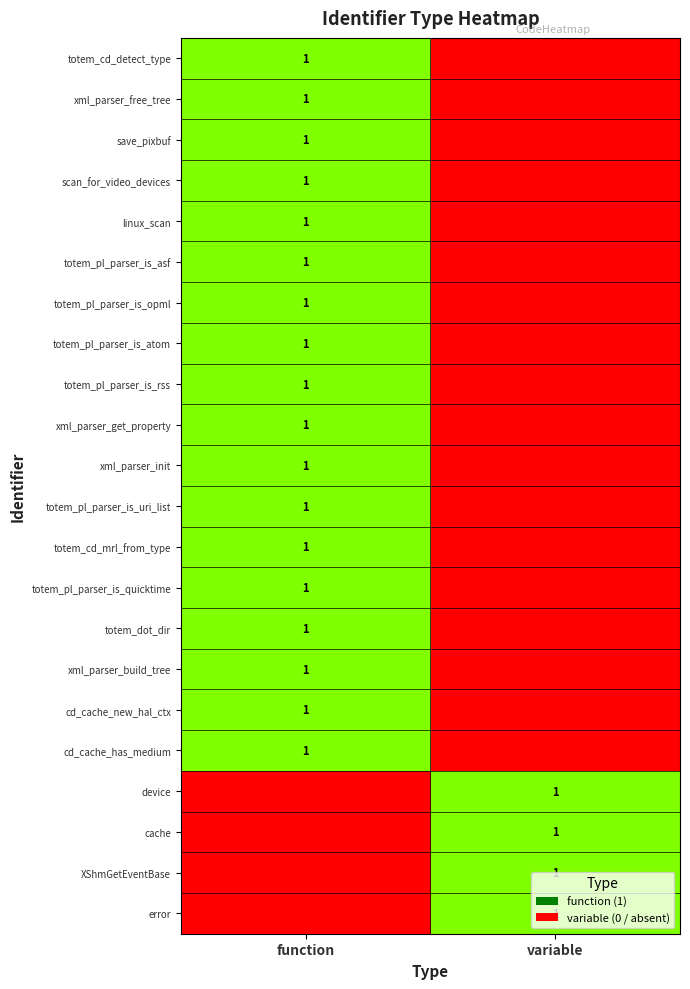

The value of scan_for_video_devices at function is 0. True or false?

False